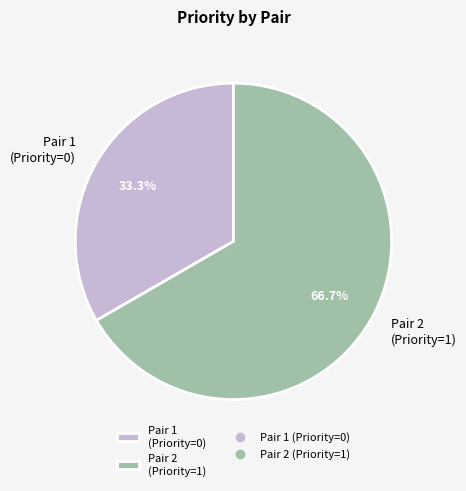

What is the largest slice in the pie chart?

Pair 2 (Priority=1)